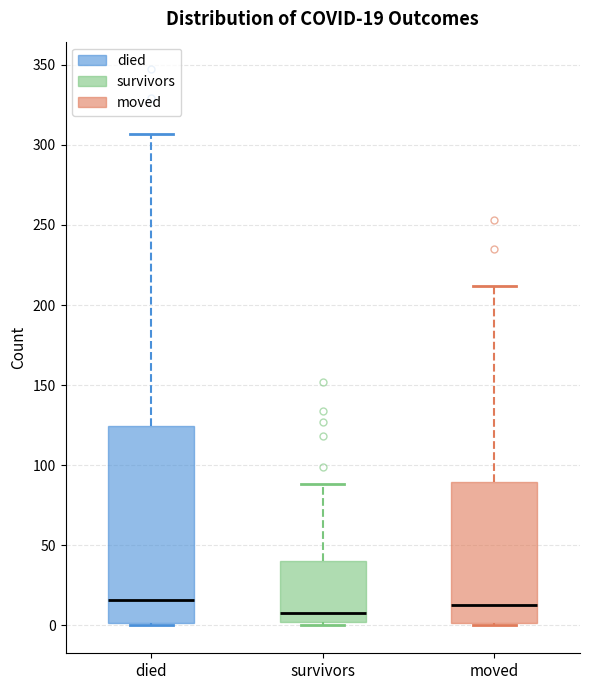

Comparing the boxes themselves (not the whiskers), which one is the tallest?

died